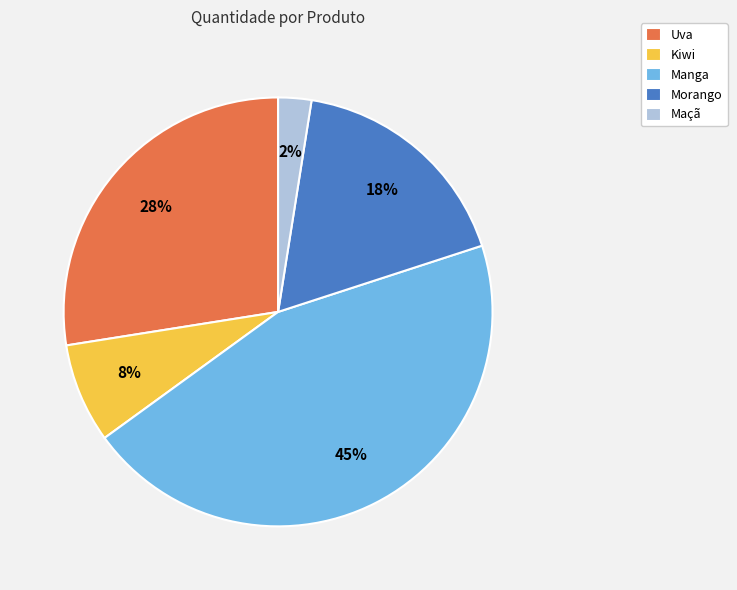

Which has a higher value, Kiwi or Morango?

Morango